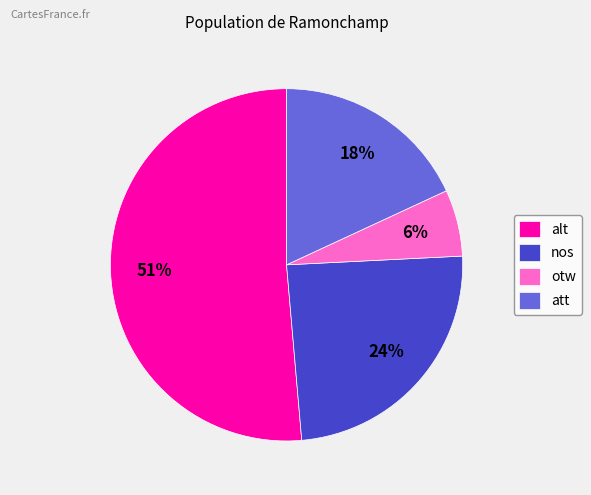

Which category has the biggest portion of the pie?

alt